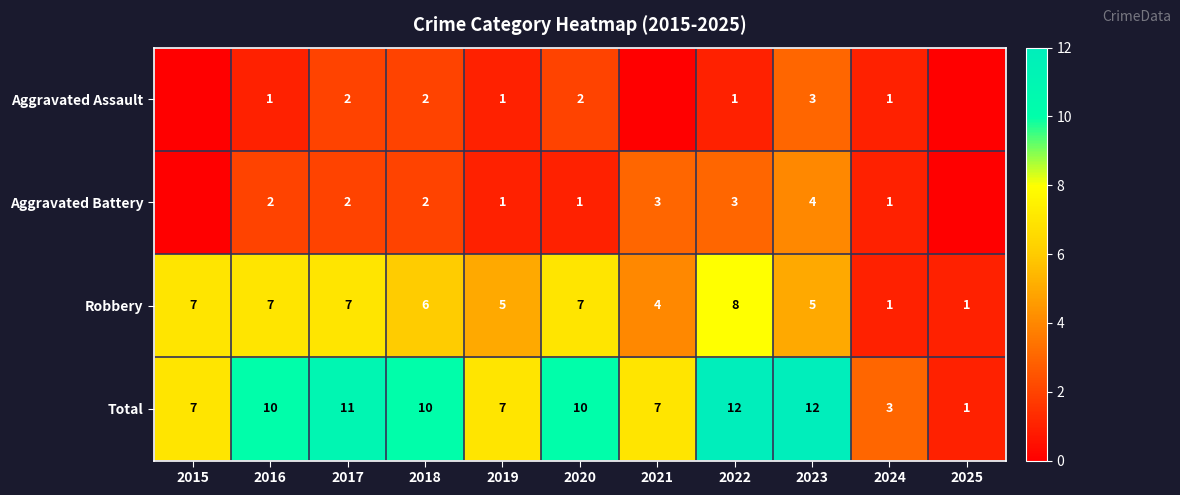

What is the greatest value displayed?

12